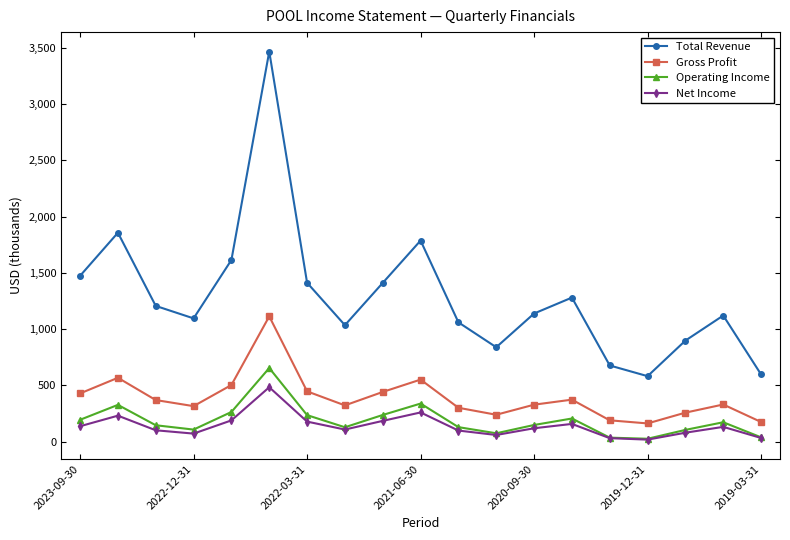

Which series has the largest total across all categories?

Total Revenue